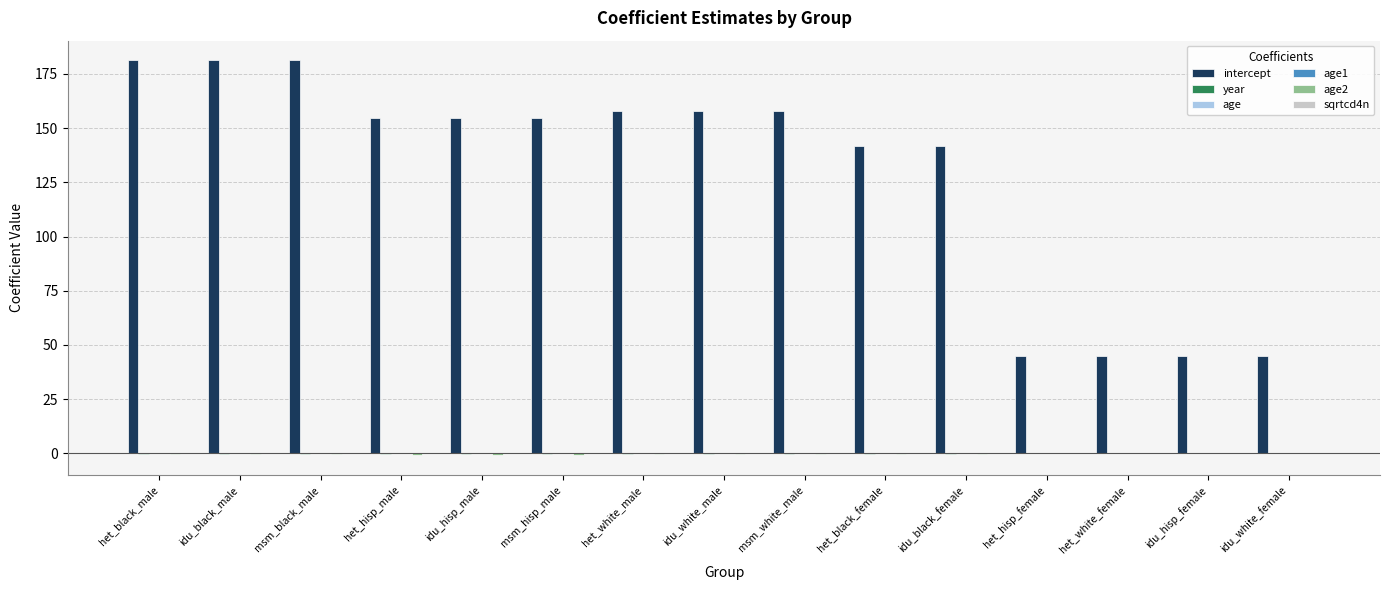

Which series changed the most between idu_black_male and idu_hisp_male?

intercept